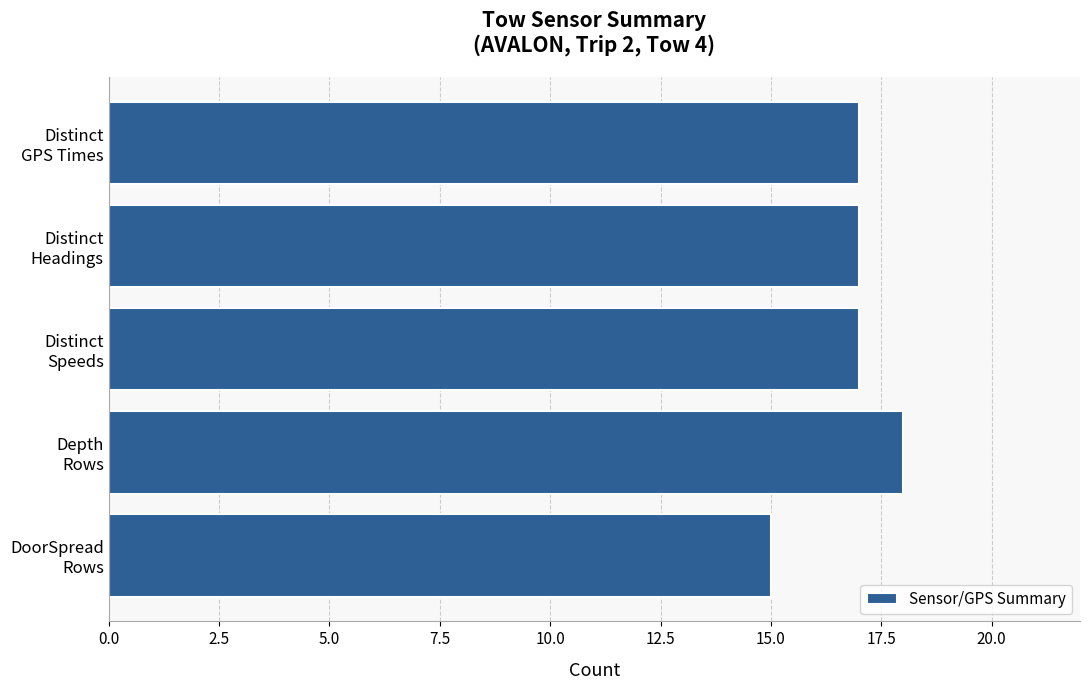

How many values are between 17 and 18?

4